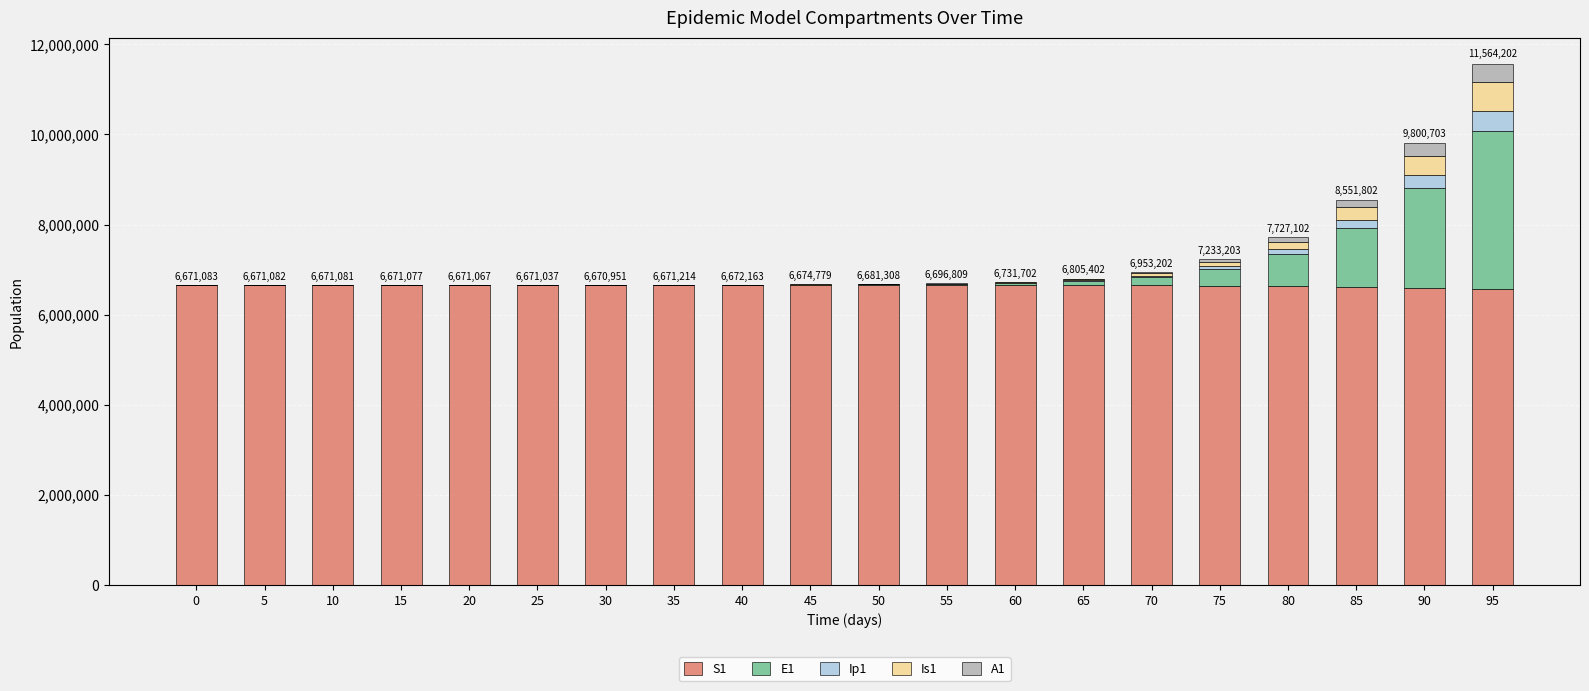

At which category is the sum across all series the highest?

95